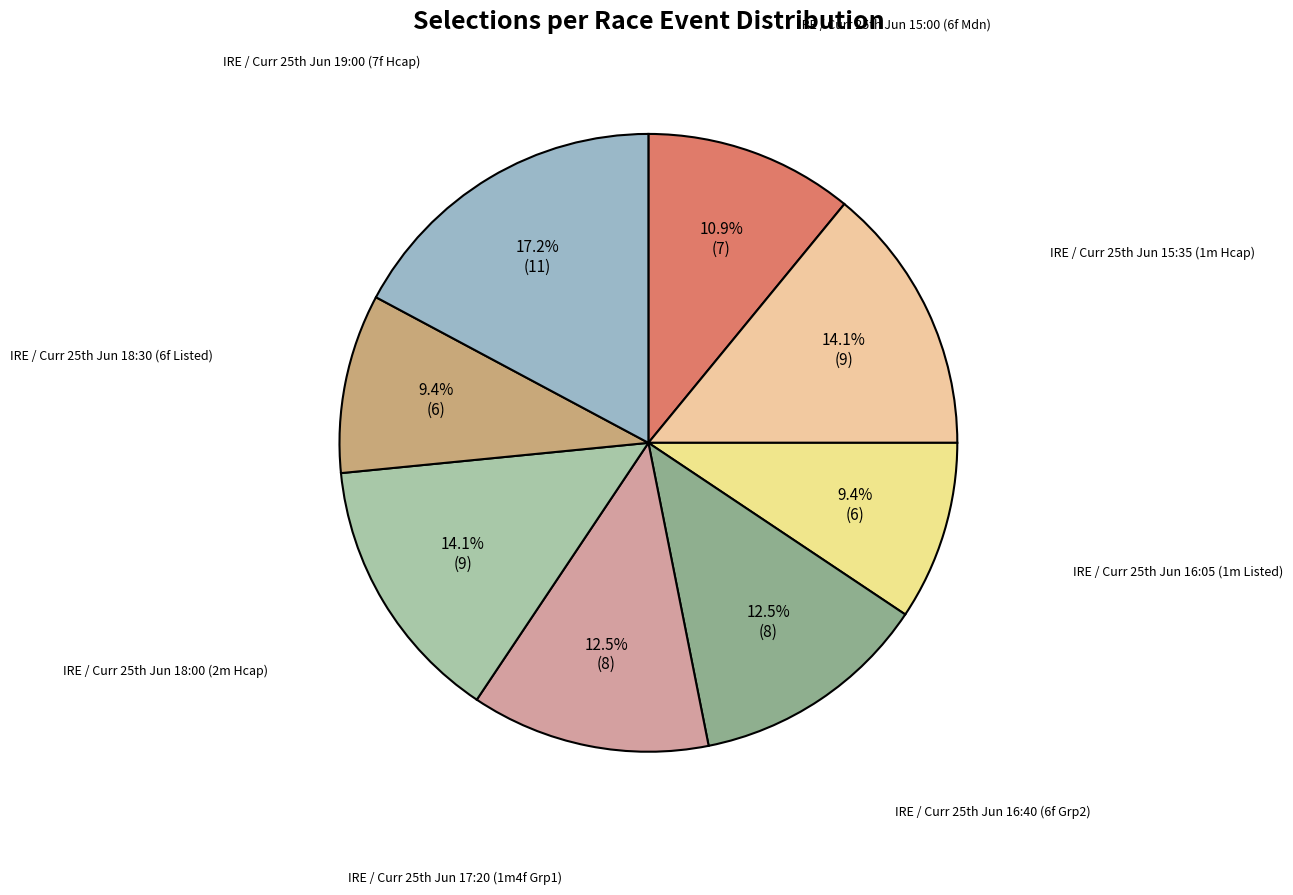

Which category has the biggest portion of the pie?

IRE / Curr 25th Jun 19:00 (7f Hcap)